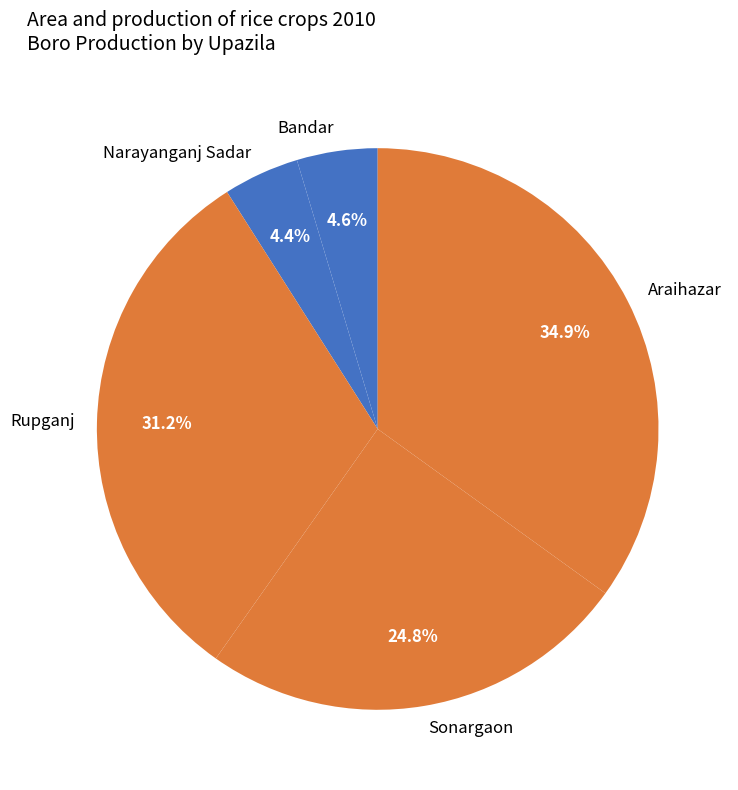

To the nearest percent, what is the difference between the largest and smallest slice percentages?

31%